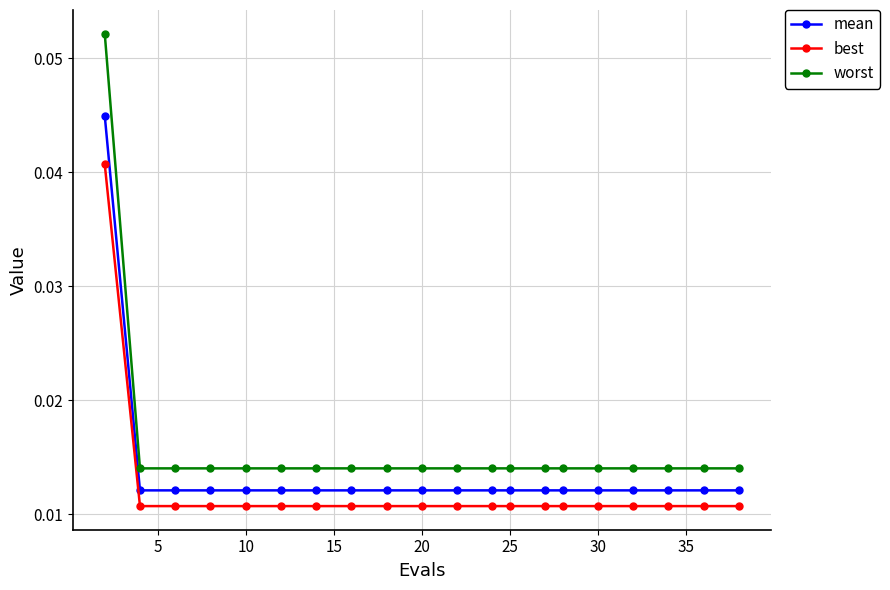

How many mean values are between 0 and 1?

20